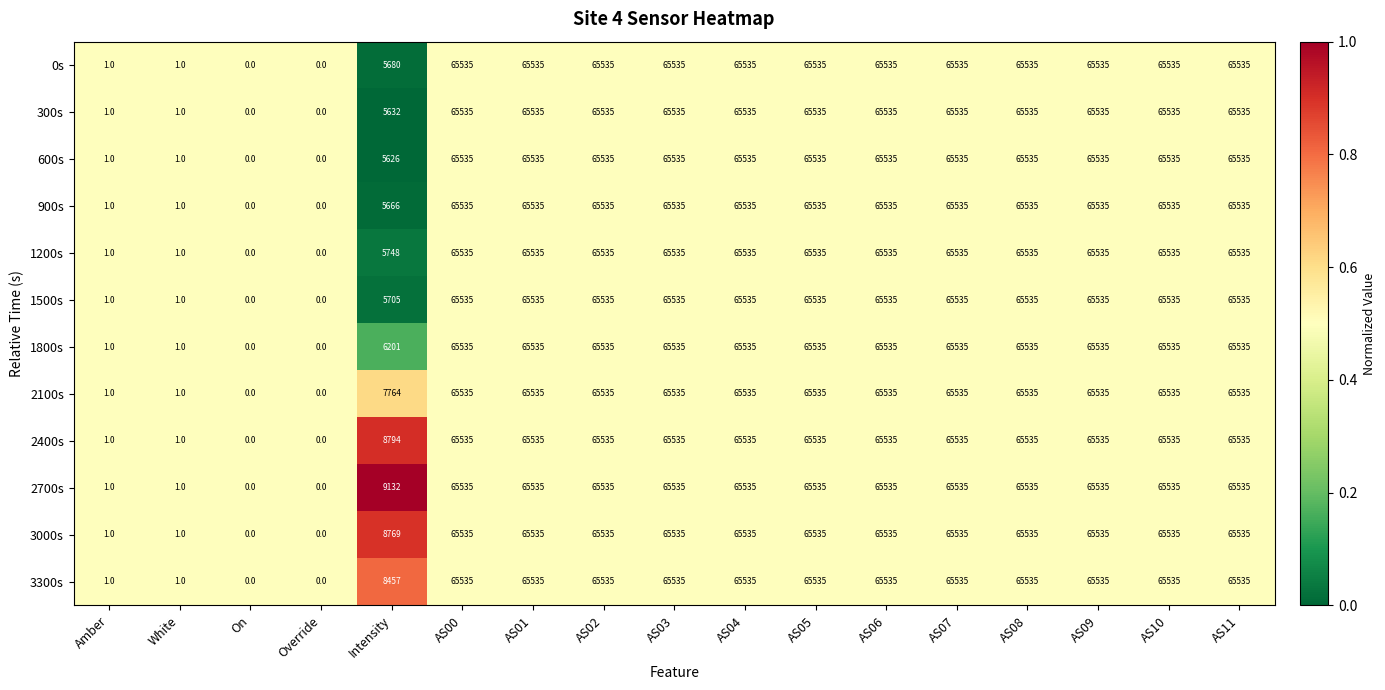

What is the total value across all series at AS05?

786420